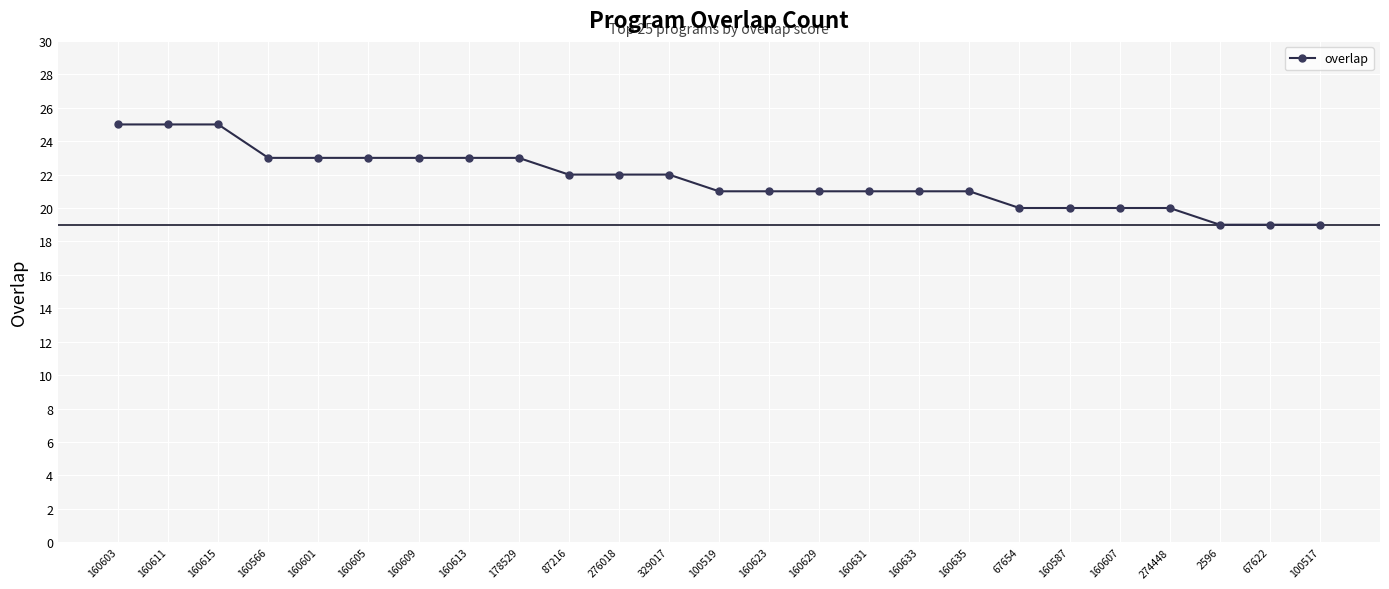

What is the smallest value displayed?

19